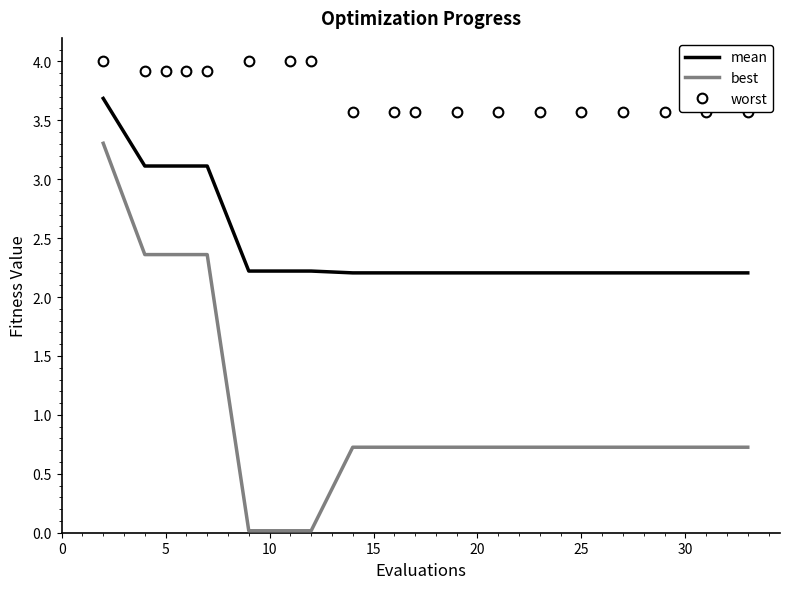

What is the average value of the worst series?

3.7